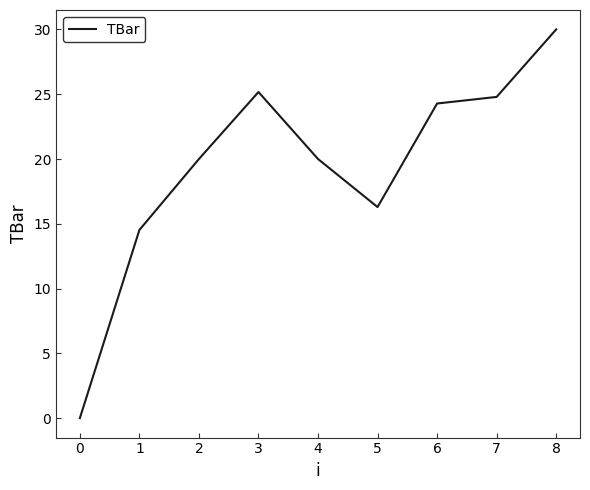

What is the ratio of the value at 1 to the value at 5?

0.9